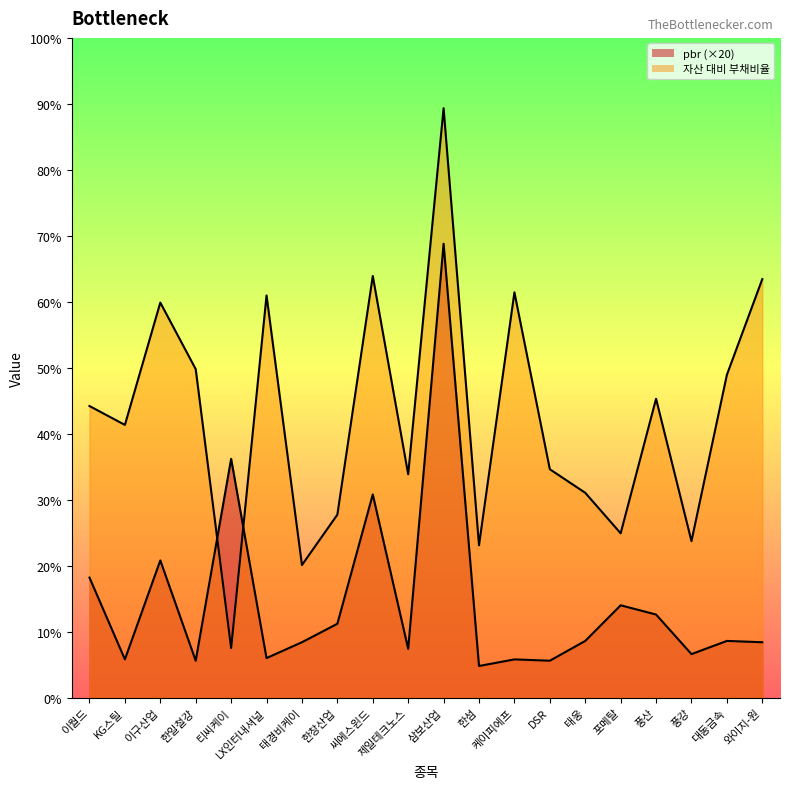

List the labels in order of 자산 대비 부채비율 value, smallest first.

티씨케이, 태경비케이, 한섬, 풍강, 포메탈, 한창산업, 태웅, 제일테크노스, DSR, KG스틸, 이월드, 풍산, 대동금속, 한일철강, 이구산업, LX인터내셔널, 케이피에프, 와이지-원, 씨에스윈드, 삼보산업